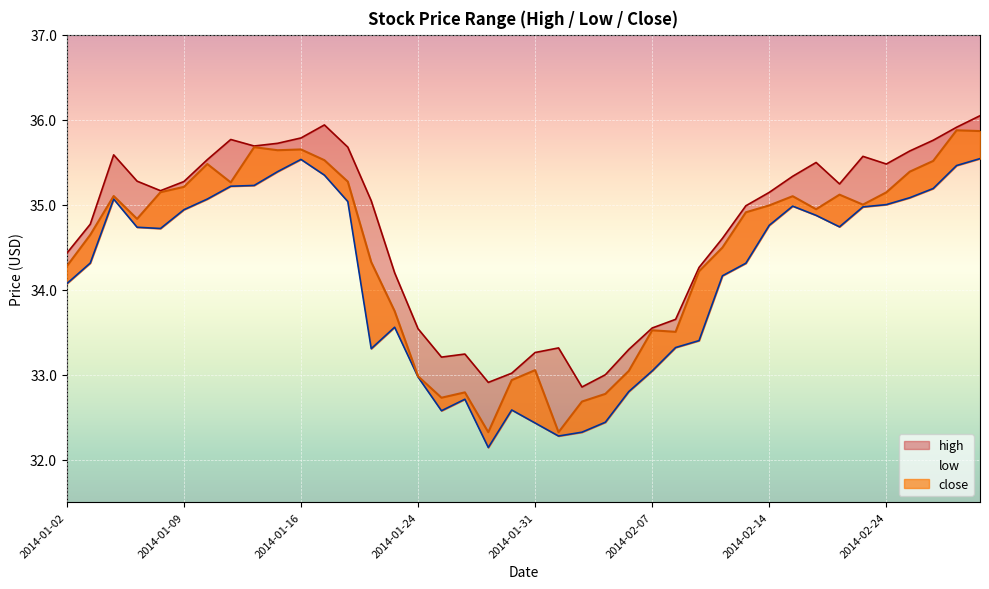

In close, how many points are higher than both neighbors (excluding endpoints)?

10